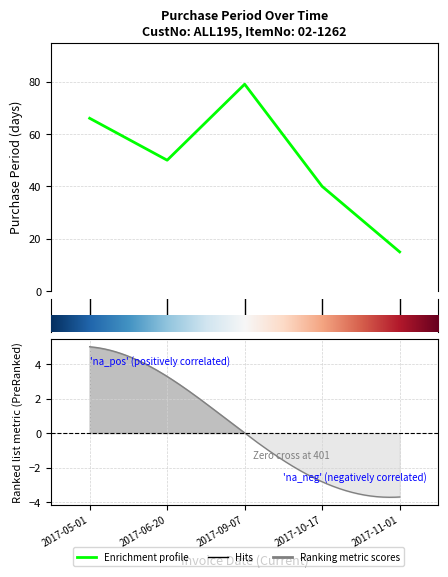

What is the value of the 5th point from the left?

15